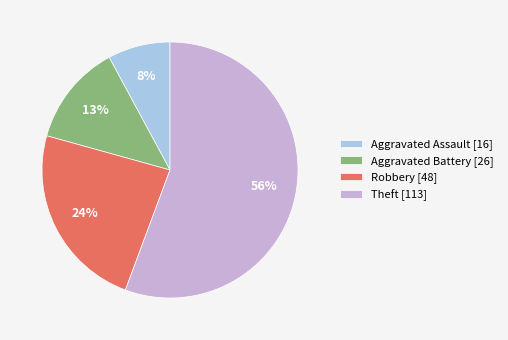

To the nearest percent, what is the average slice percentage?

25%